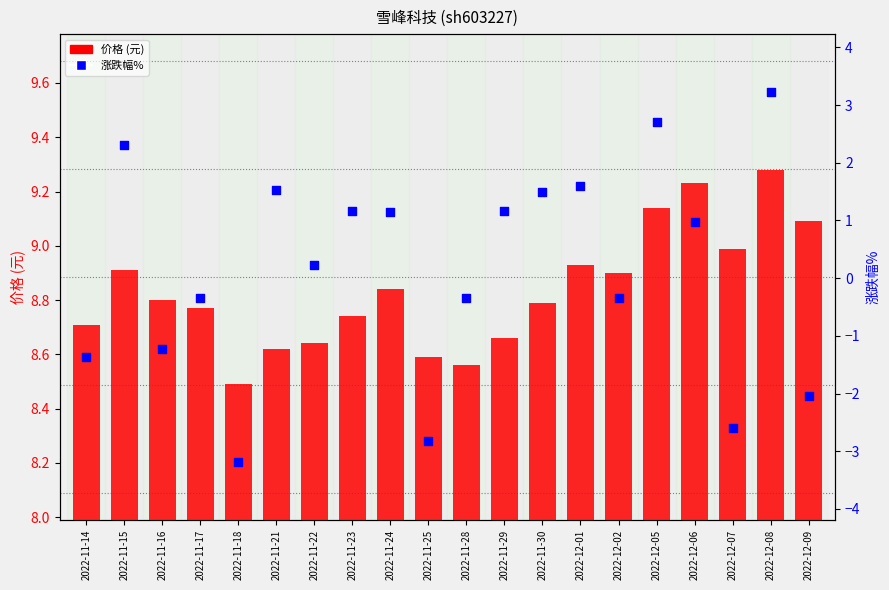

Which series has the largest Y range (max minus min)?

涨跌幅%